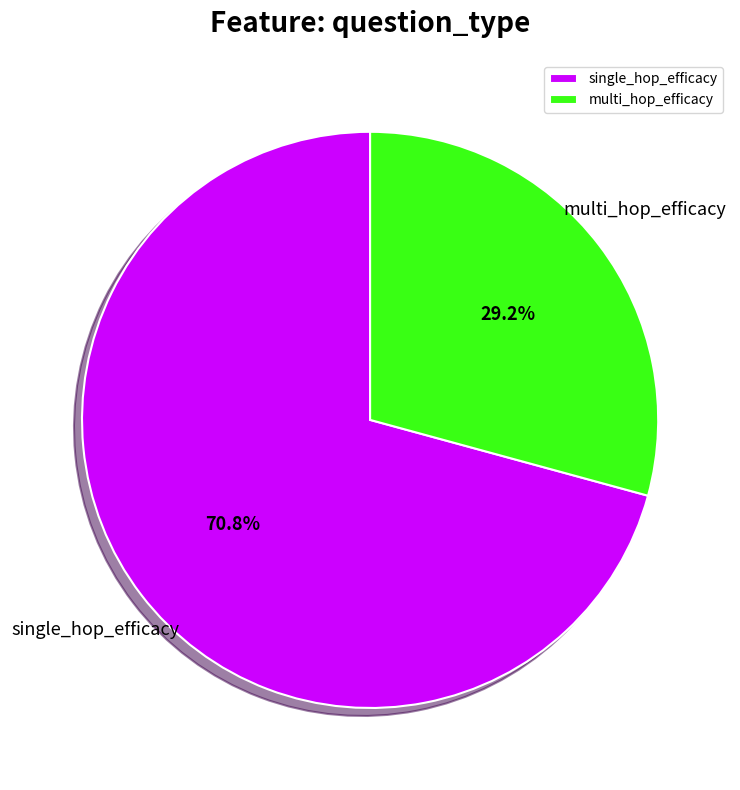

What is the largest slice in the pie chart?

single_hop_efficacy